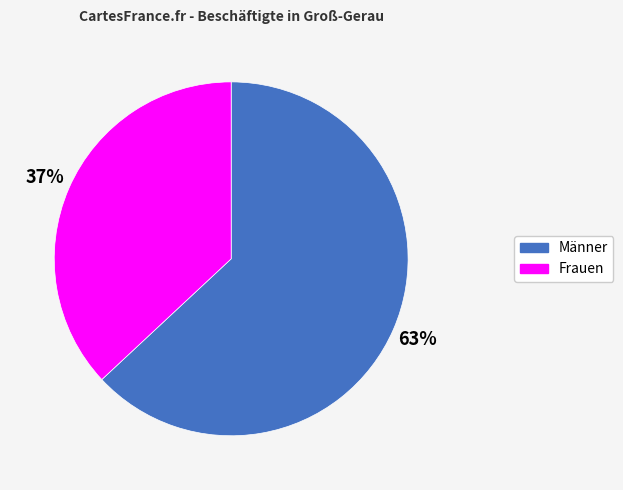

How many segments does this pie chart have?

2